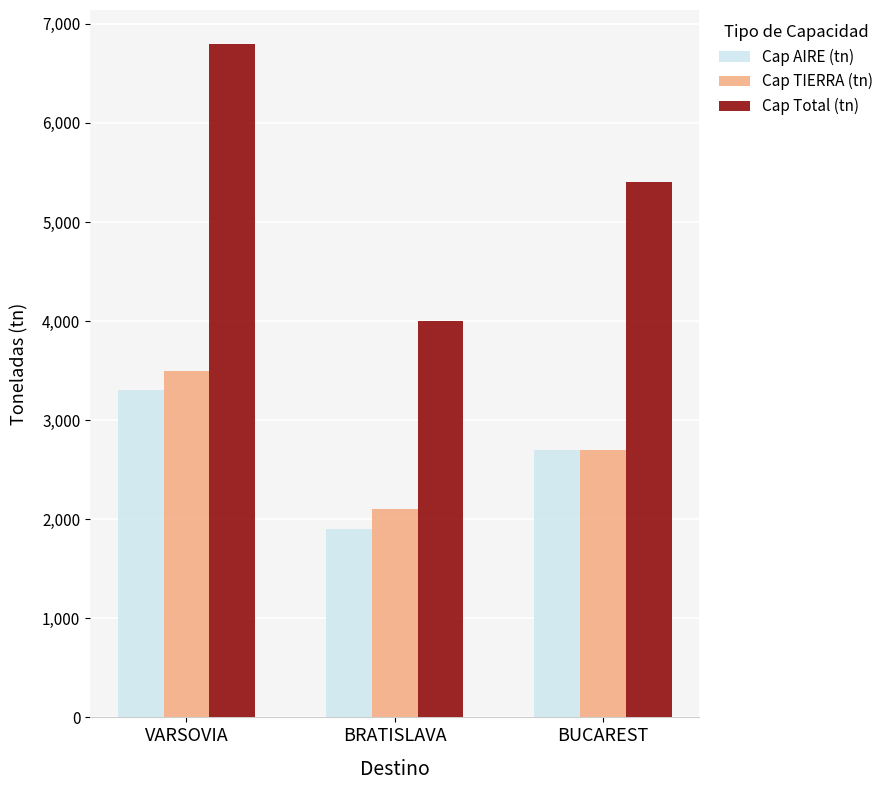

What position from the right is VARSOVIA?

3